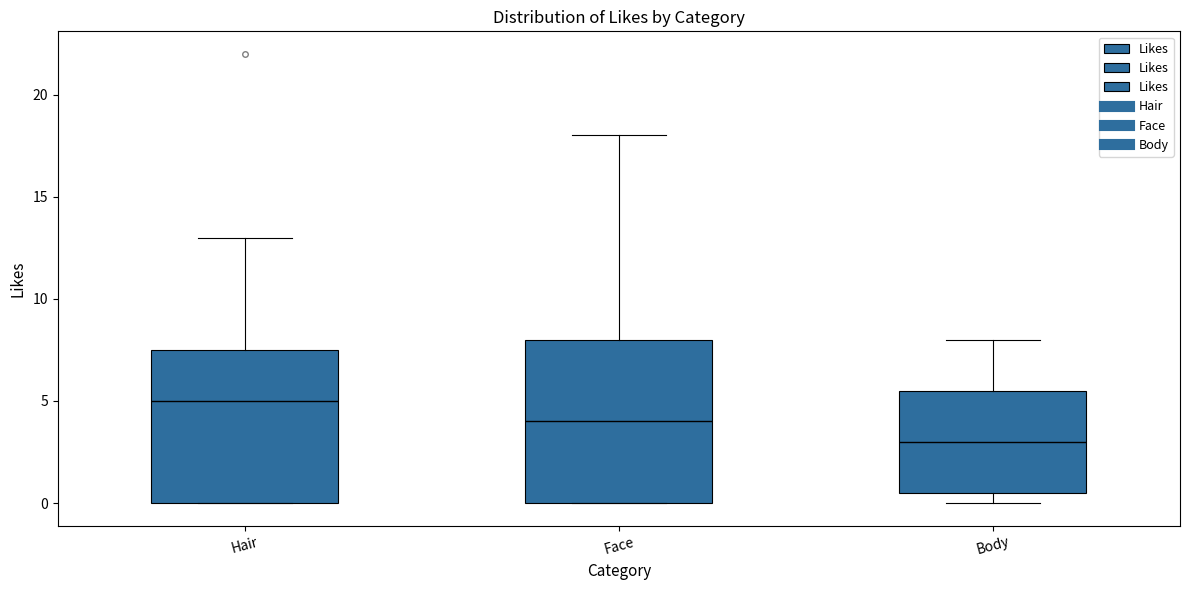

Reading left to right, transcribe this box plot: for each box, give where its median line is, the range the box spans, and where its two whiskers end, as read against the y-axis. The values are not printed on the chart, so give them approximately, as read against the axis.

Hair: median 5.0, box 0.0 to 7.5, whiskers 0.0 to 13.0
Face: median 4.0, box 0.0 to 8.0, whiskers 0.0 to 18.0
Body: median 3.0, box 0.5 to 5.5, whiskers 0.0 to 8.0